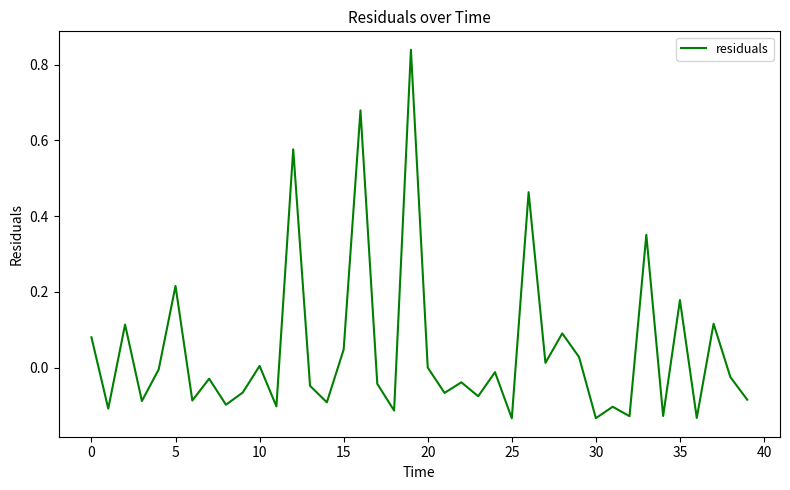

What is the difference between the maximum and minimum values?

1.0